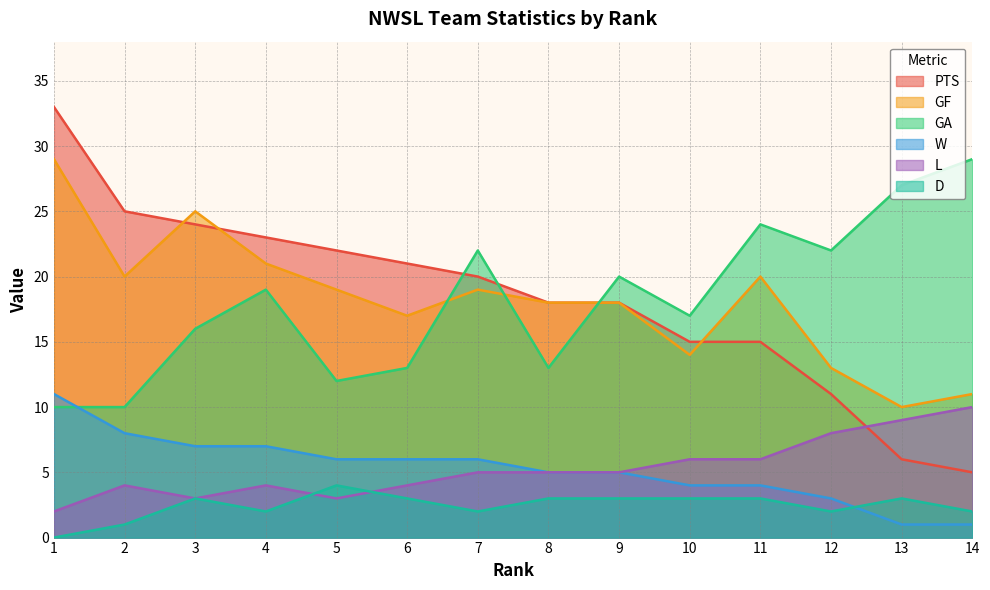

How many interior local valleys does the GF series have?

4